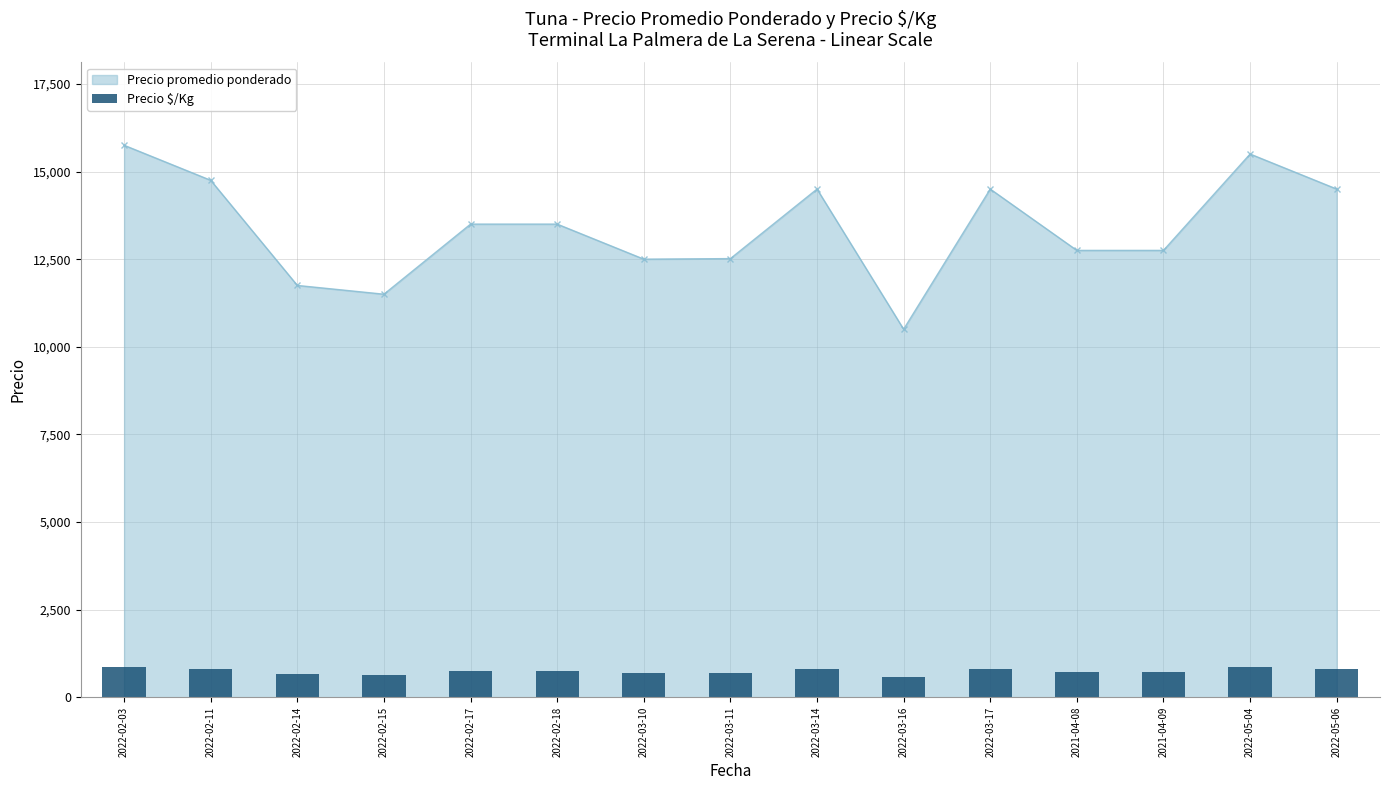

What is the value of the 9th bar from the left?

806